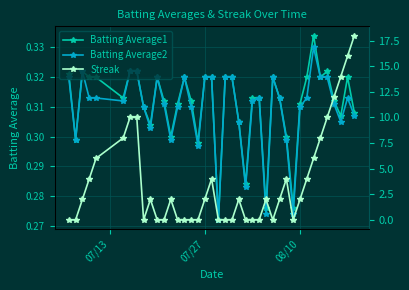

True or false: Batting Average2 has more than 1 points higher than both neighbors.

True